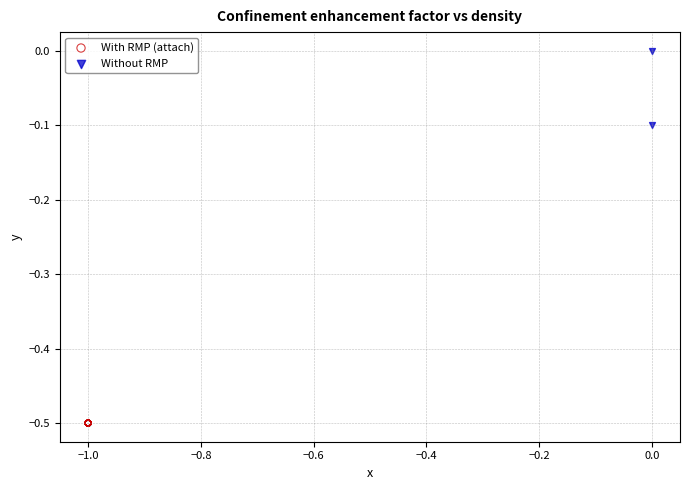

Which series contains the highest Y value?

Without RMP